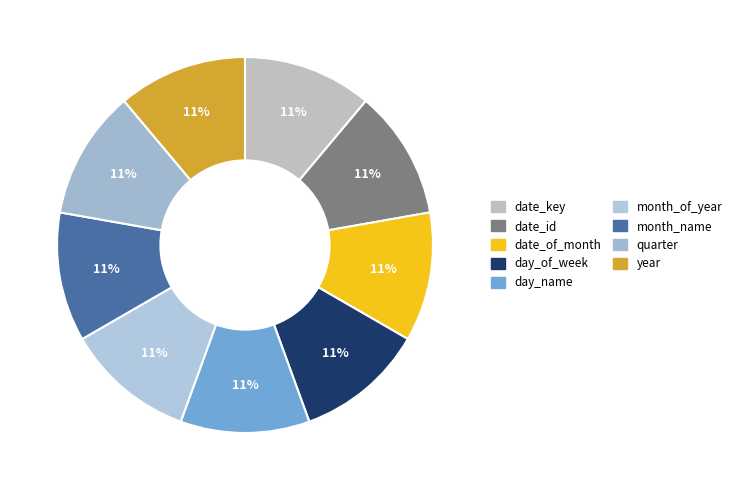

Does month_name represent more than half of the total?

No